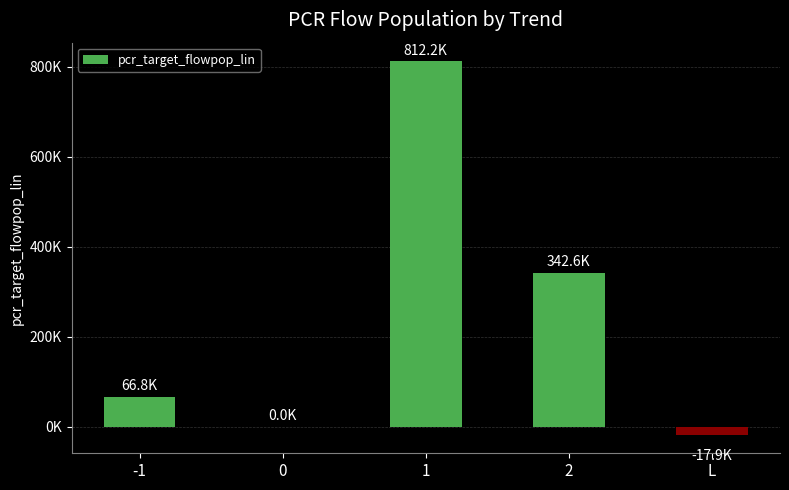

Where is the data nearest to the value 397143?

2